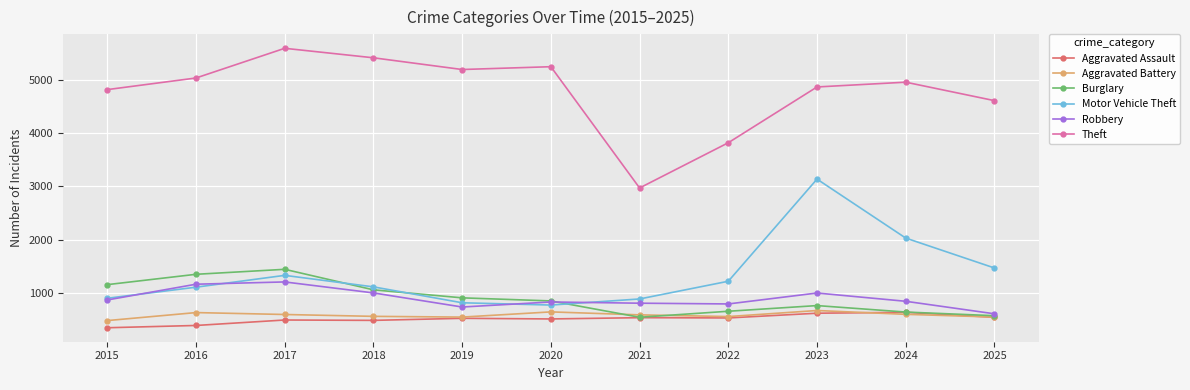

Between 2015 and 2023, which series saw the biggest shift?

Motor Vehicle Theft